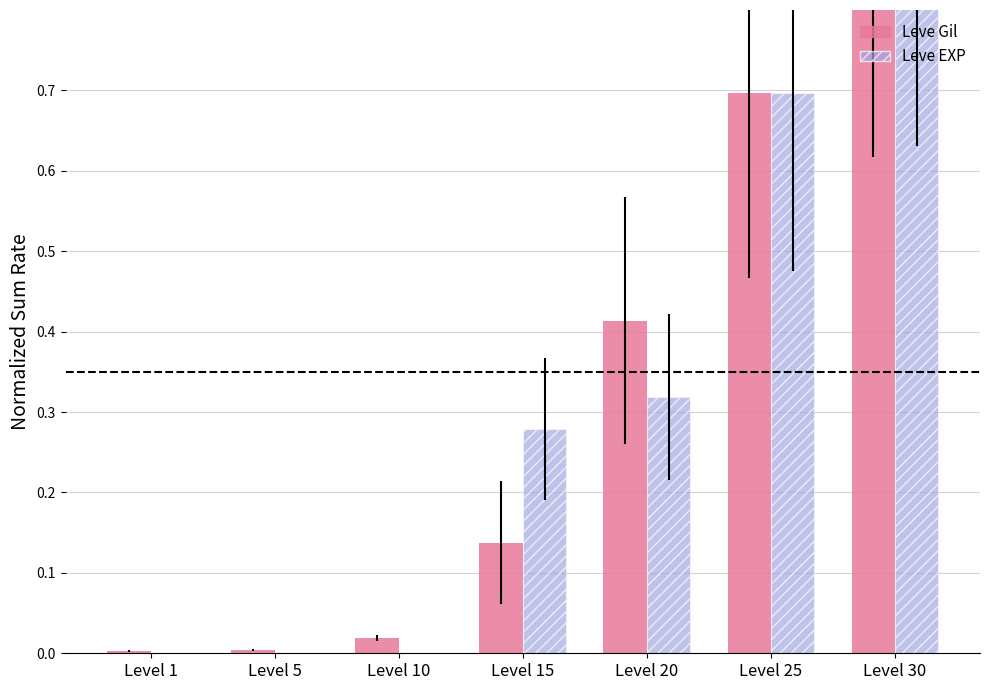

What is the sum of all Leve EXP values?

2.3